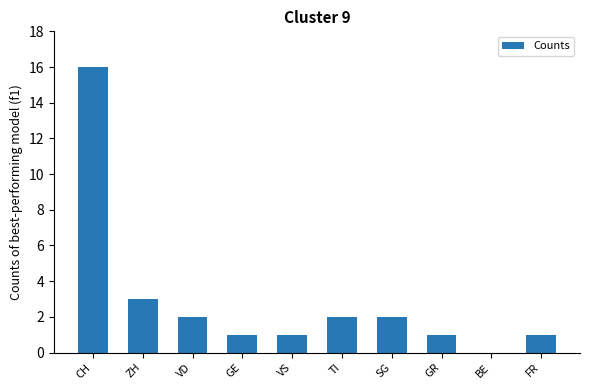

Between BE and GE, which is larger?

GE